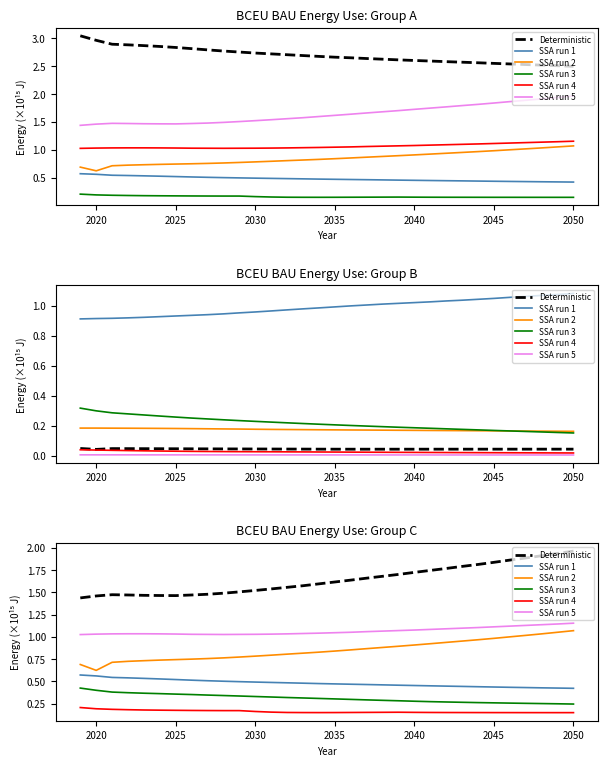

True or false: SSA run 1 and SSA run 5 intersect in this chart.

False